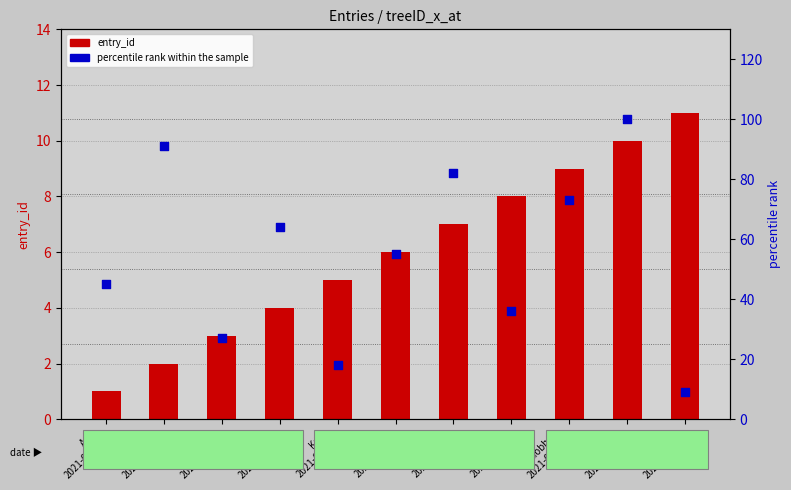

At which category is the sum across all series the highest?

Kate
2021-04-10